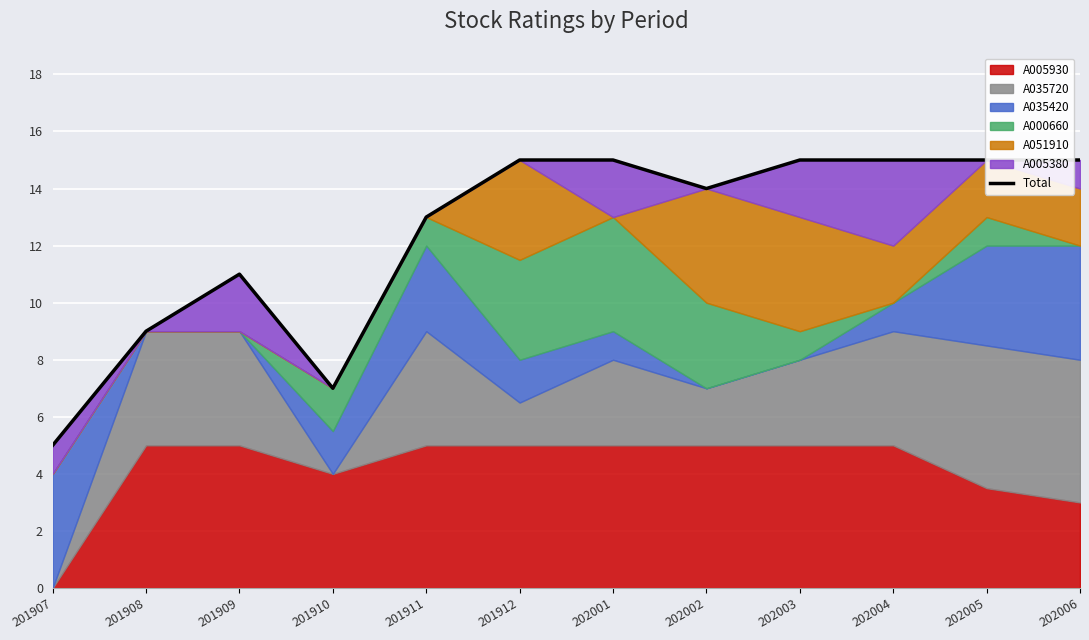

How many interior local peaks (higher than both neighbors) does the data have?

1